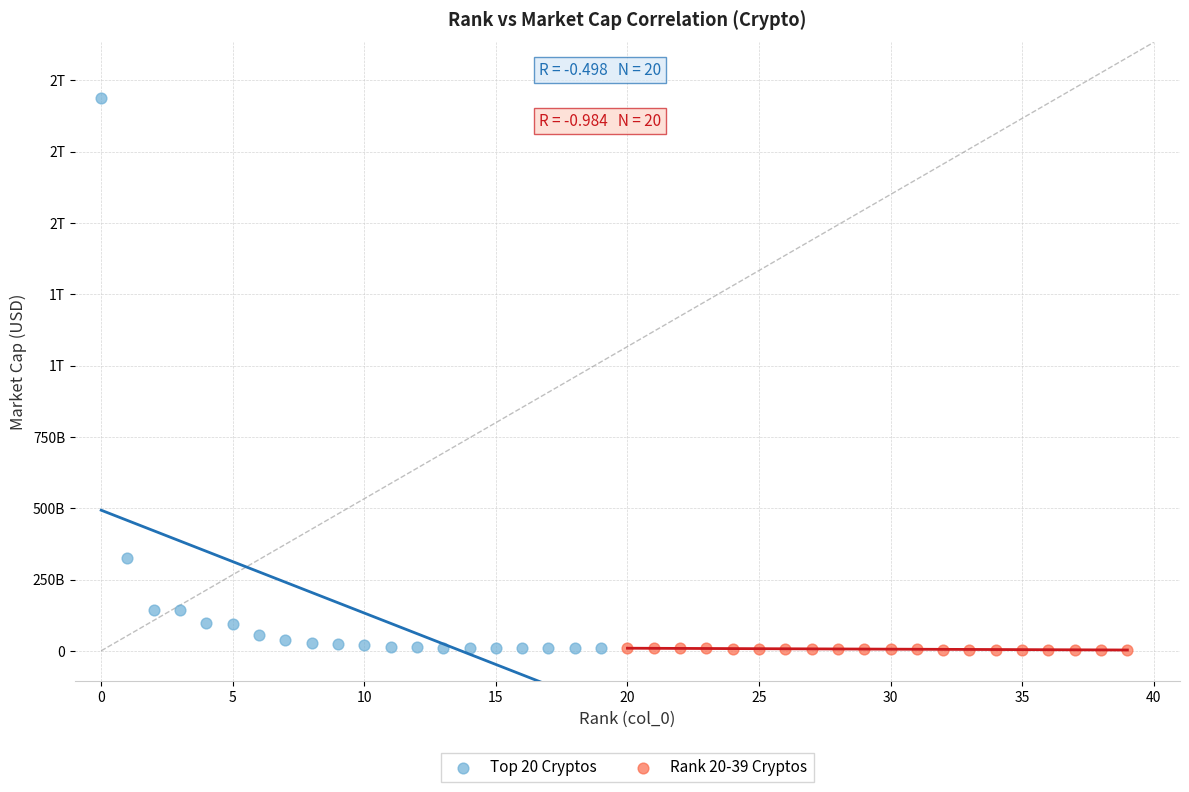

What are all the series names shown in the legend?

Top 20 Cryptos, Rank 20-39 Cryptos